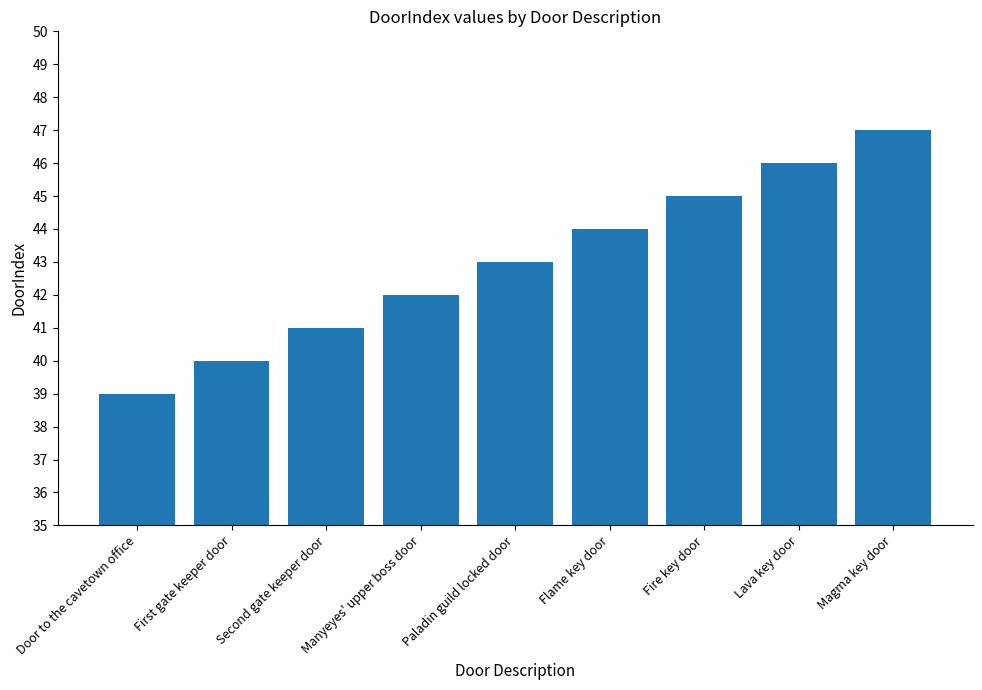

Rank the categories by value from highest to lowest.

Magma key door, Lava key door, Fire key door, Flame key door, Paladin guild locked door, Manyeyes' upper boss door, Second gate keeper door, First gate keeper door, Door to the cavetown office